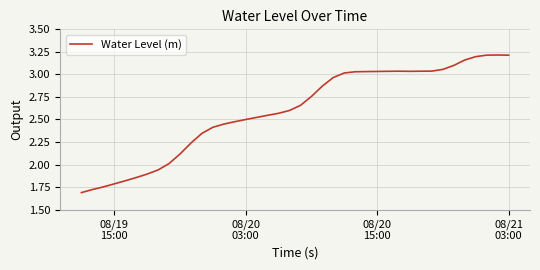

What is the difference between the maximum and minimum values?

1.5